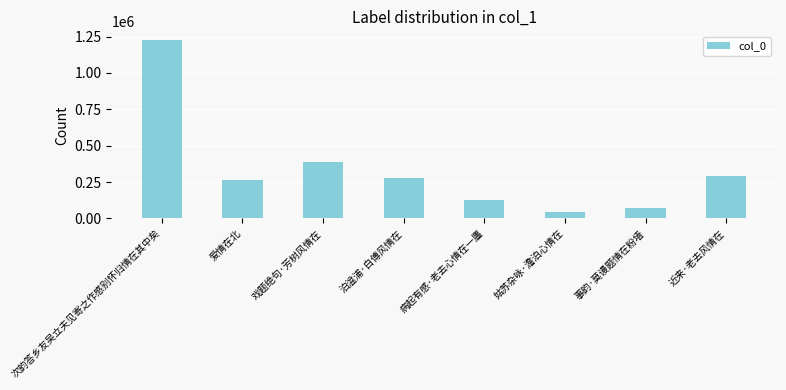

What is the ratio of the value at 病起有感·老去心情在一廛 to the value at 姑苏杂咏·澹泊心情在?

2.7